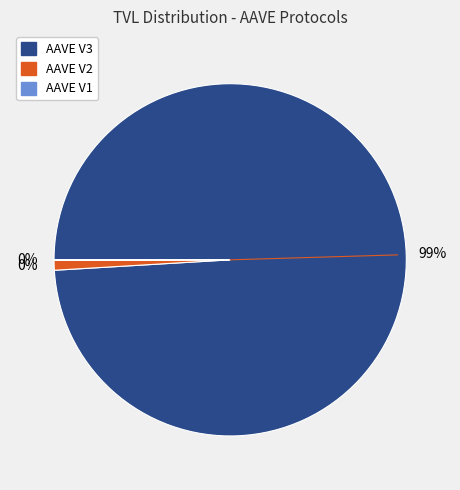

To the nearest percent, what is the difference between the largest and smallest slice percentages?

99%